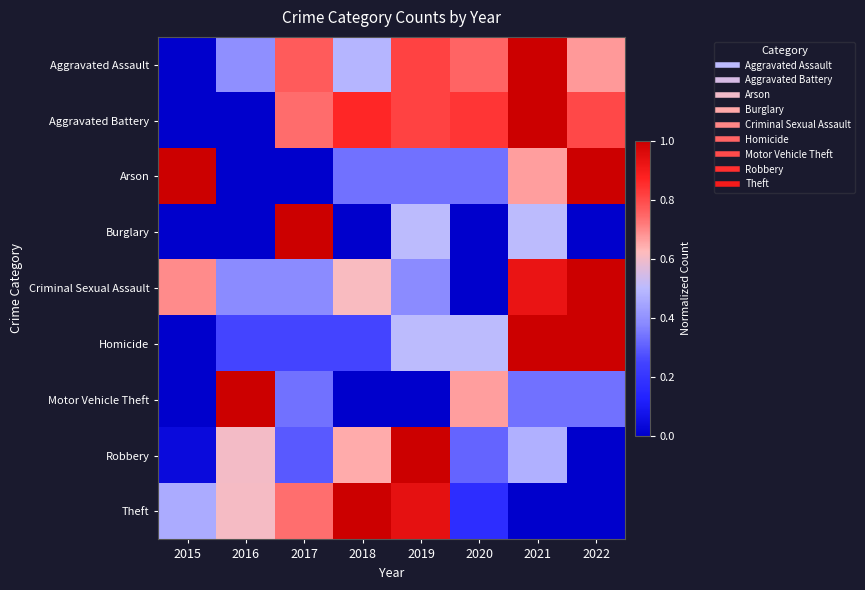

Reading right to left, extract all data points from this chart.

Aggravated Assault: 2022=0.7	2021=1.0	2020=0.8	2019=0.8	2018=0.5	2017=0.8	2016=0.4	2015=0.0
Aggravated Battery: 2022=0.8	2021=1.0	2020=0.8	2019=0.8	2018=0.9	2017=0.7	2016=0.0	2015=0.0
Arson: 2022=1.0	2021=0.7	2020=0.3	2019=0.3	2018=0.3	2017=0.0	2016=0.0	2015=1.0
Burglary: 2022=0.0	2021=0.5	2020=0.0	2019=0.5	2018=0.0	2017=1.0	2016=0.0	2015=0.0
Criminal Sexual Assault: 2022=1.0	2021=0.9	2020=0.0	2019=0.4	2018=0.6	2017=0.4	2016=0.4	2015=0.7
Homicide: 2022=1.0	2021=1.0	2020=0.5	2019=0.5	2018=0.2	2017=0.2	2016=0.2	2015=0.0
Motor Vehicle Theft: 2022=0.3	2021=0.3	2020=0.7	2019=0.0	2018=0.0	2017=0.3	2016=1.0	2015=0.0
Robbery: 2022=0.0	2021=0.5	2020=0.3	2019=1.0	2018=0.6	2017=0.3	2016=0.6	2015=0.0
Theft: 2022=0.0	2021=0.0	2020=0.2	2019=0.9	2018=1.0	2017=0.7	2016=0.6	2015=0.5